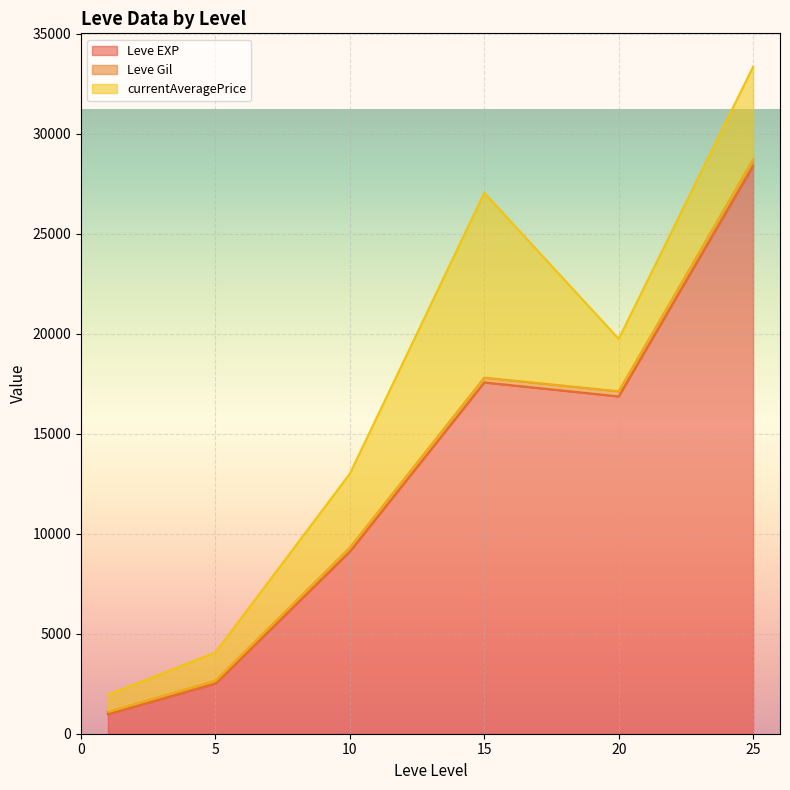

At which category is the sum across all series the highest?

25